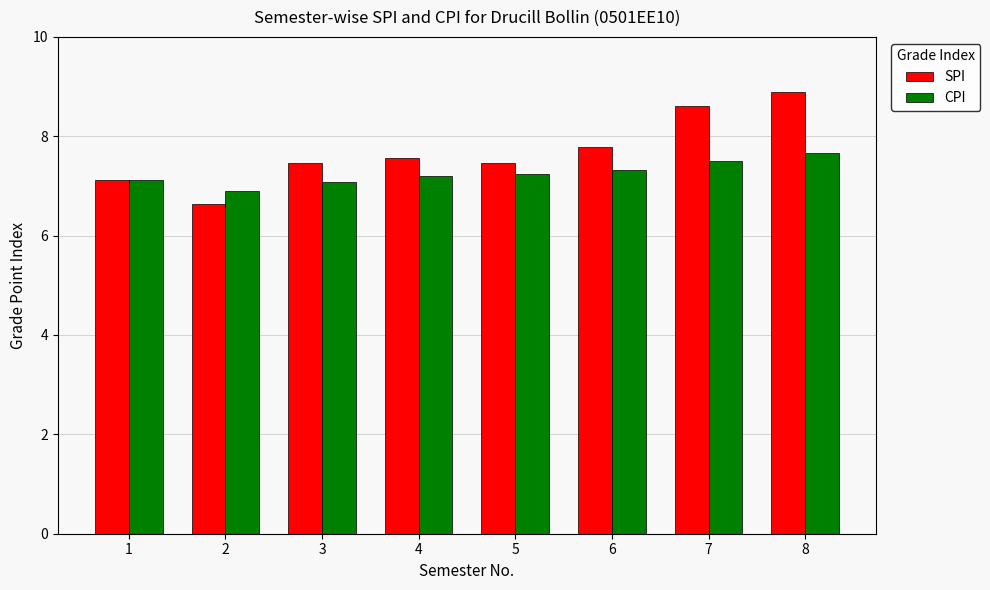

At which label does SPI reach its minimum?

2